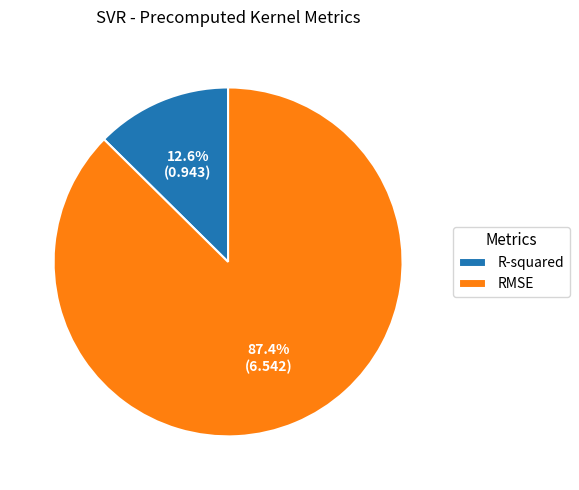

The R-squared slice represents 13% of the pie. True or false?

True